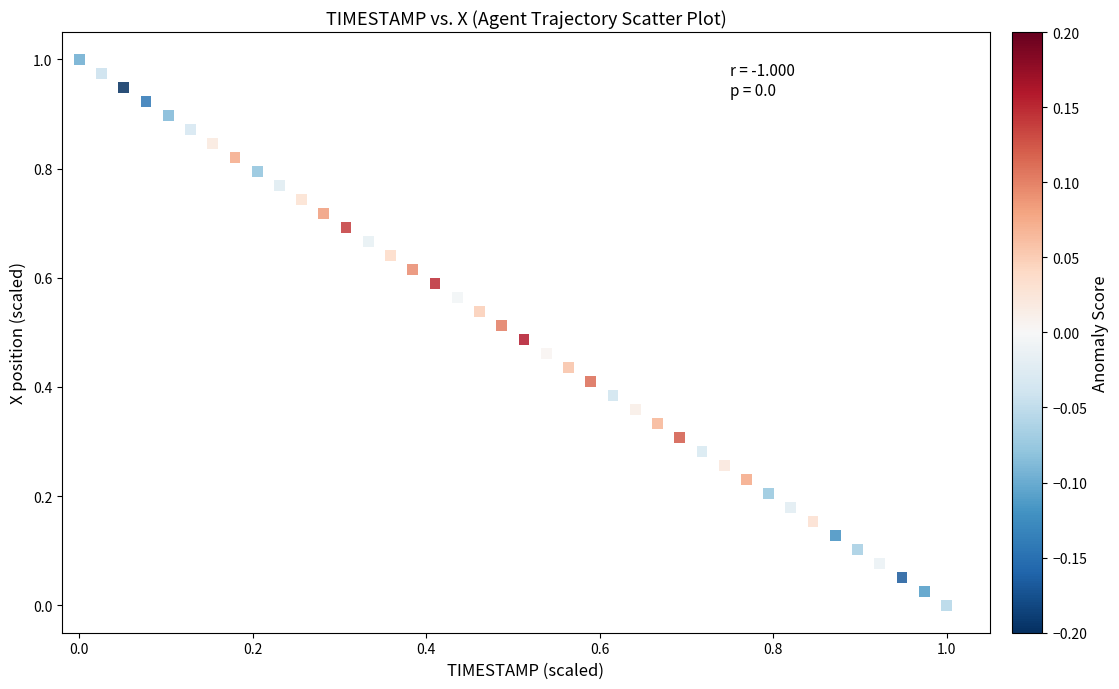

Count the number of points in this scatter plot.

40